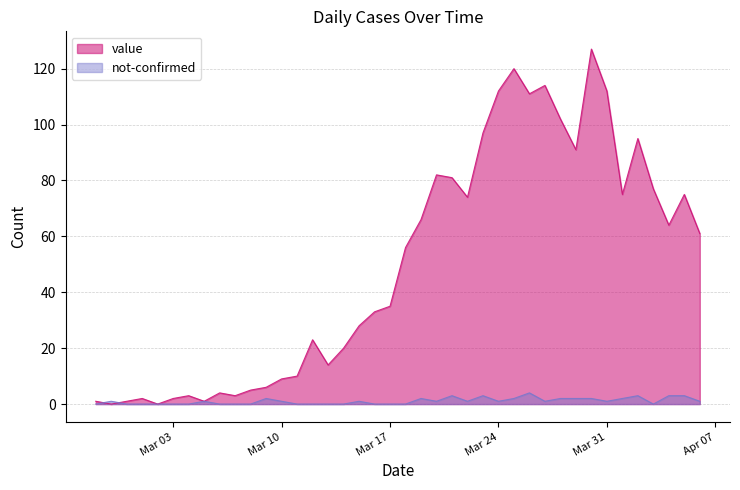

At which label does value reach its peak?

2020-03-30